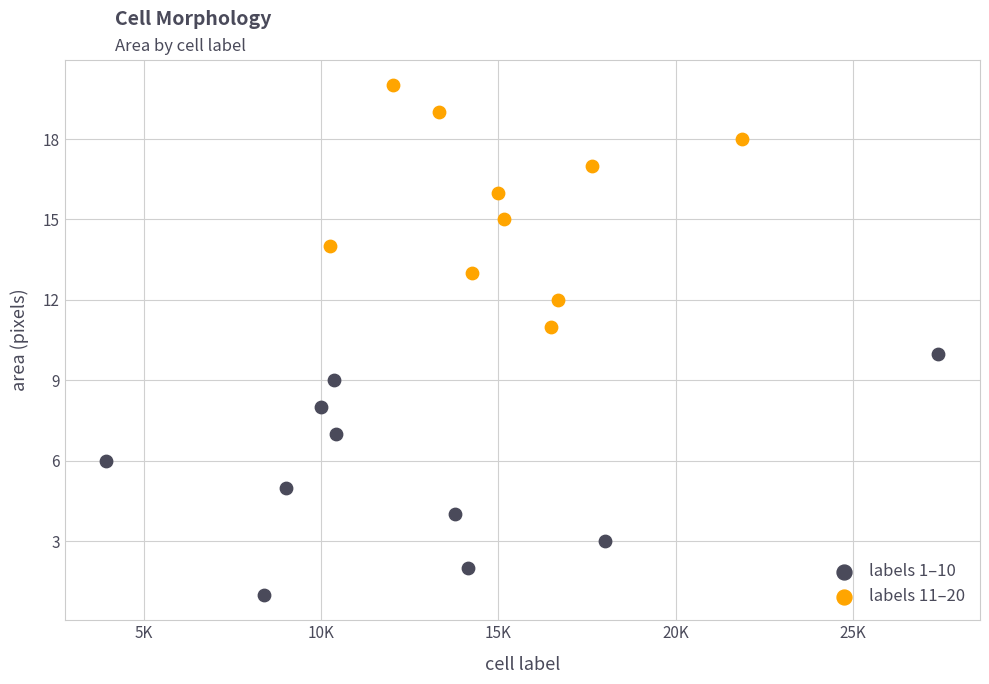

Which series reaches the maximum Y coordinate?

labels 11–20